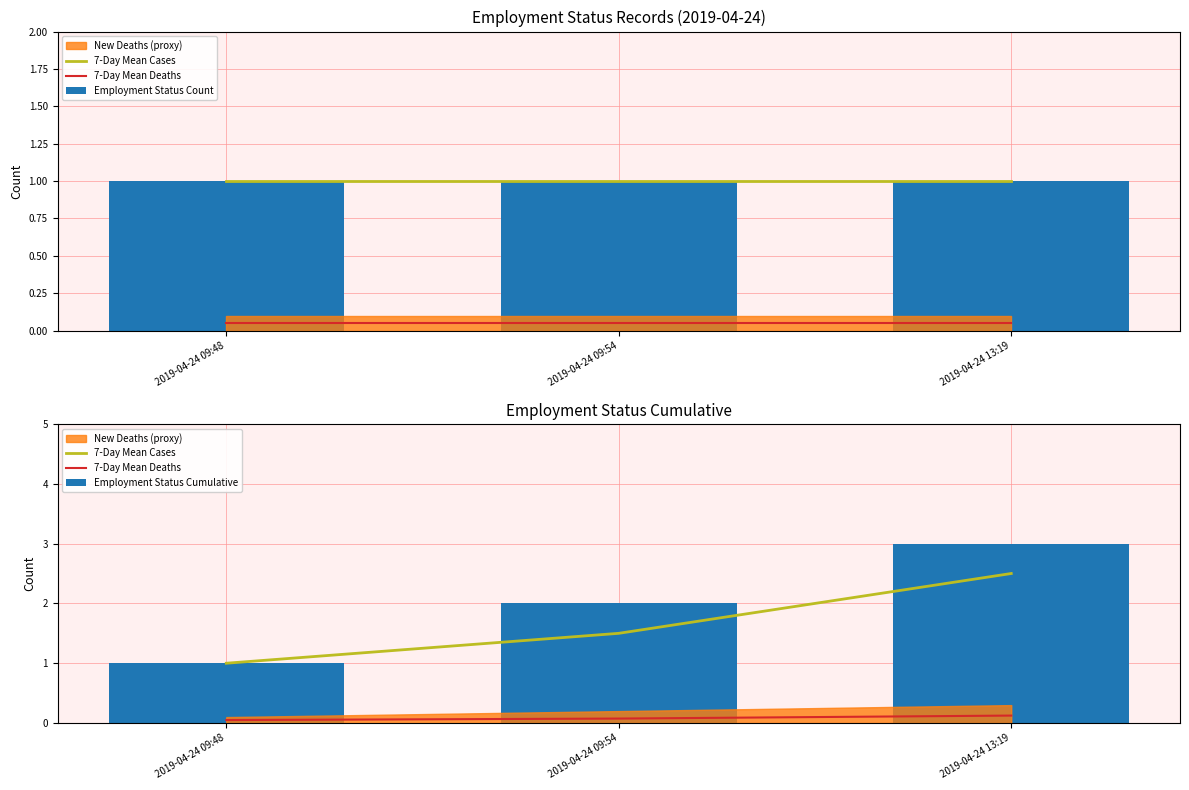

How many data points in Employment Status Cumulative are less than 2?

1